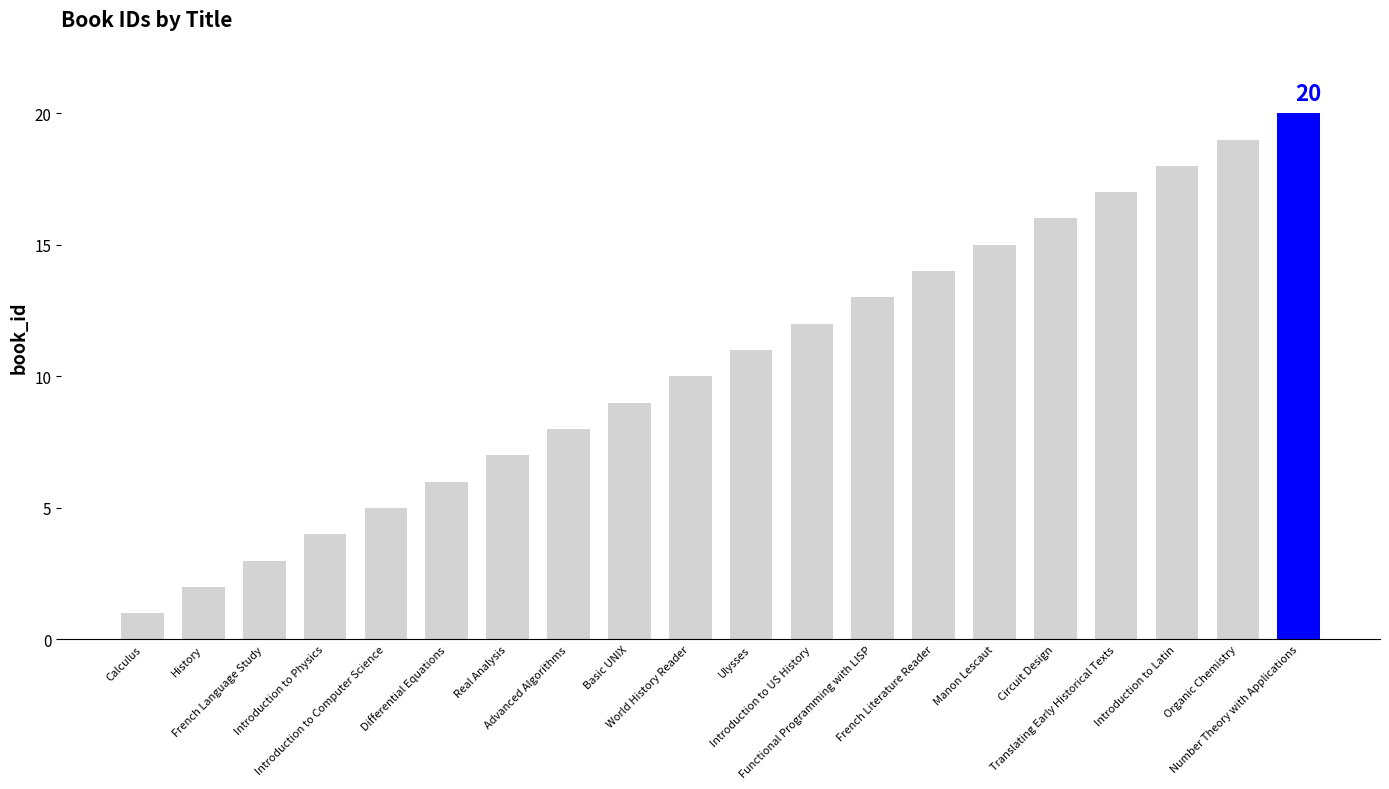

True or false: the data shows 5 at Introduction to Latin.

False